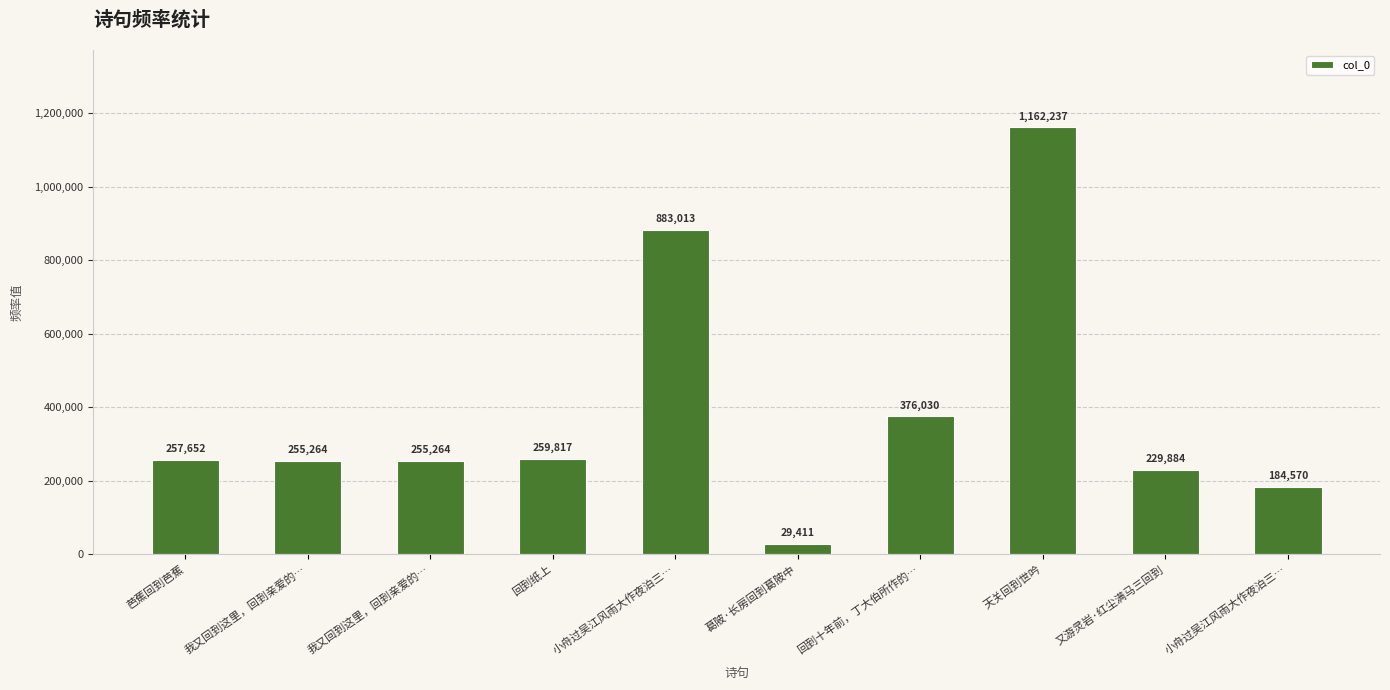

Rank the categories by value from lowest to highest.

葛陂·长房回到葛陂中, 小舟过吴江风雨大作夜泊三…, 又游灵岩·红尘满马三回到, 我又回到这里，回到亲爱的…, 我又回到这里，回到亲爱的…, 芭蕉回到芭蕉, 回到纸上, 回到十年前，丁大伯所作的…, 小舟过吴江风雨大作夜泊三…, 天关回到世吟